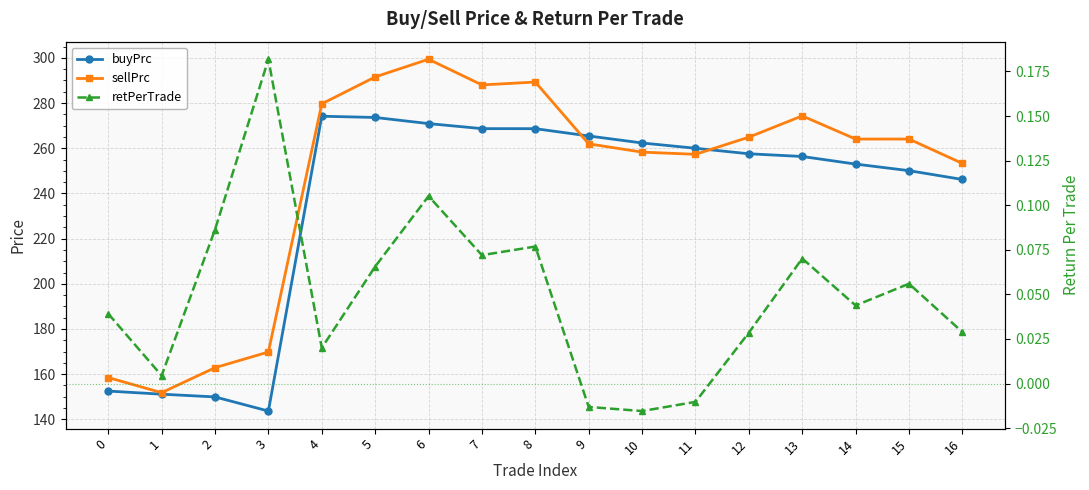

At which category does sellPrc reach its first local valley?

1